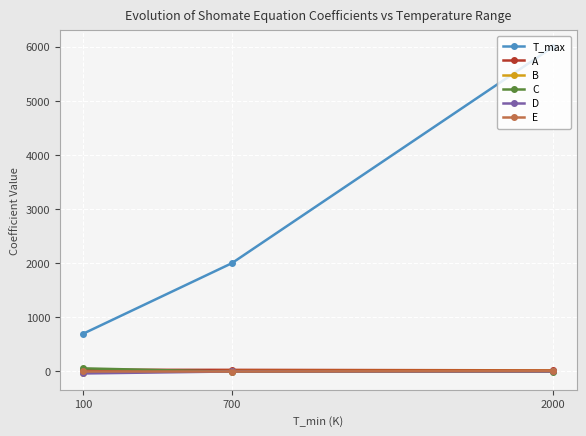

Count the number of categories in the chart.

3